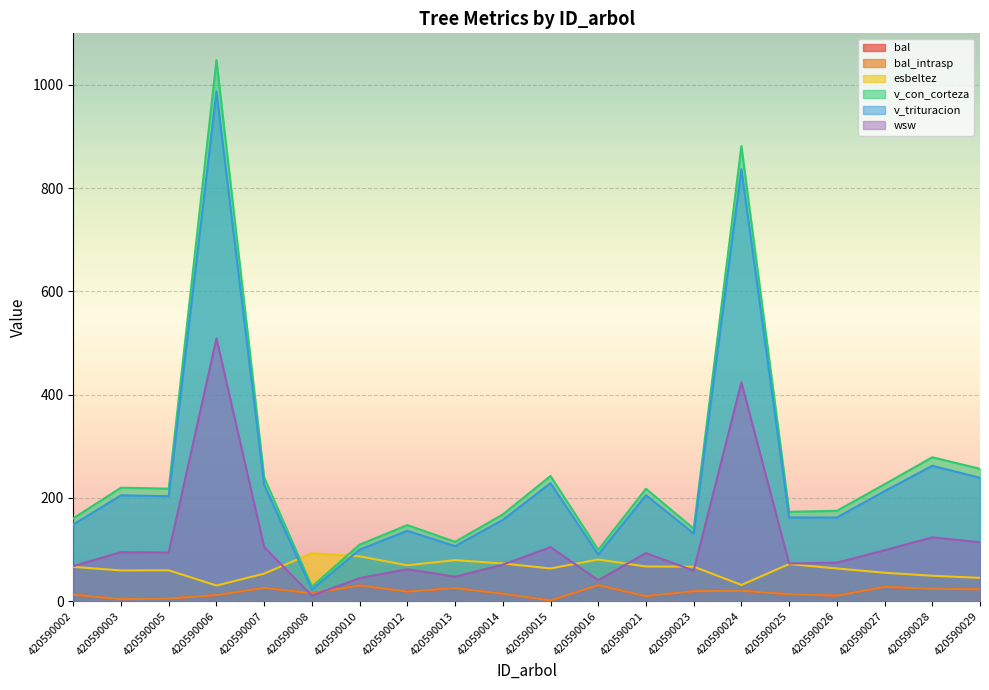

Which series has the widest spread of values?

v_con_corteza